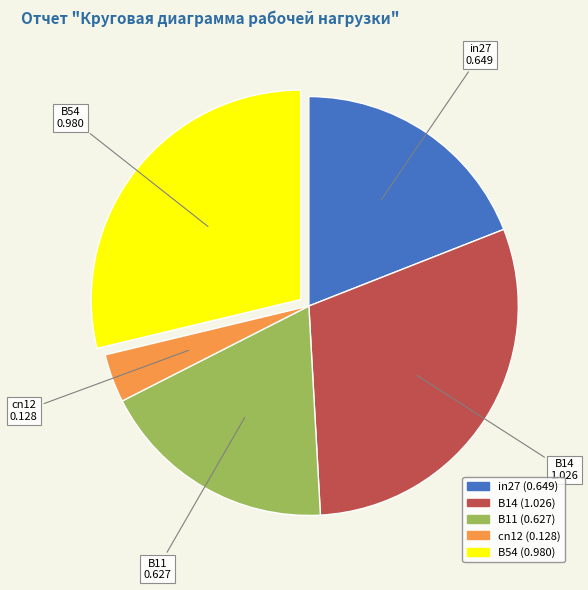

Count the number of slices in the pie.

5